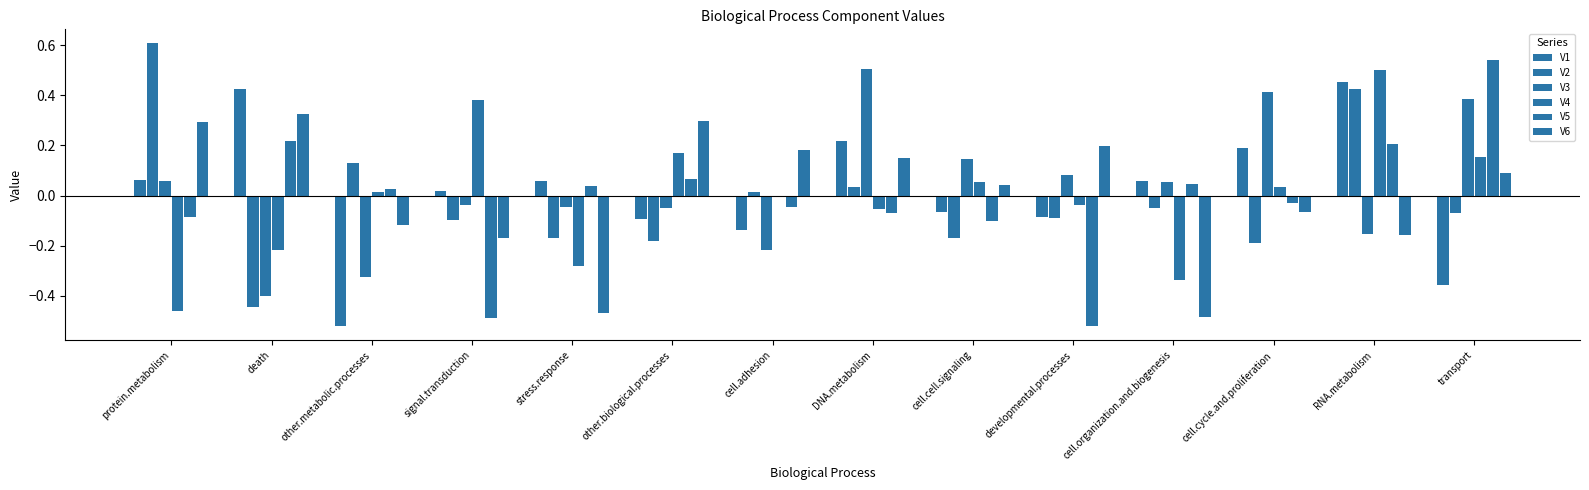

How many series are shown in this chart?

6